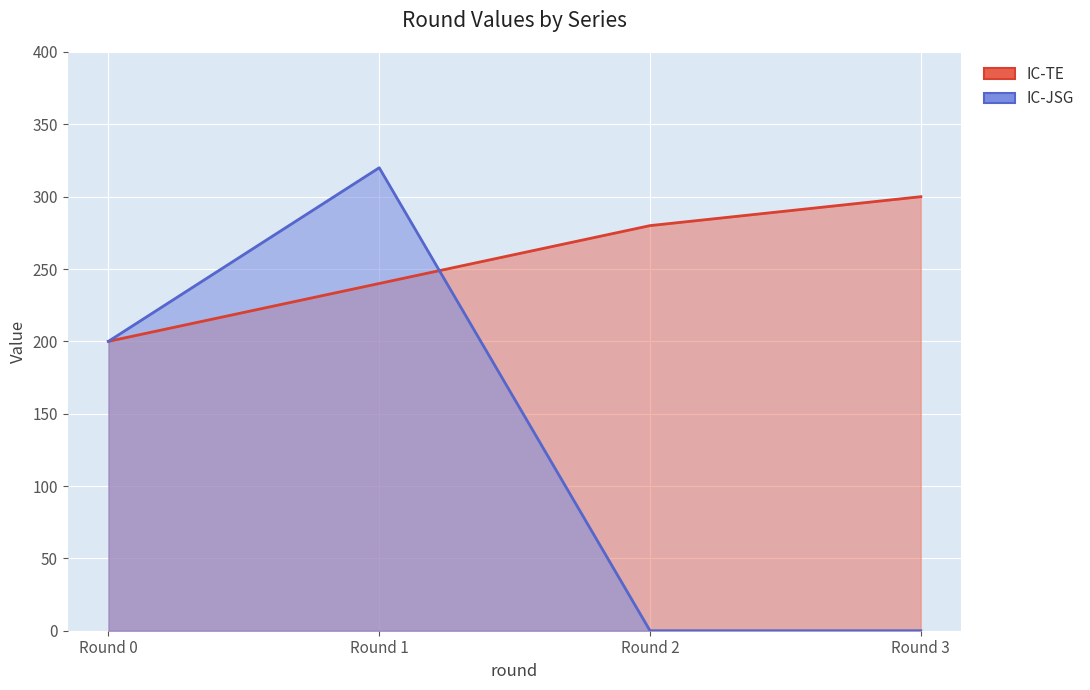

What are all the series names shown in the legend?

IC-TE, IC-JSG